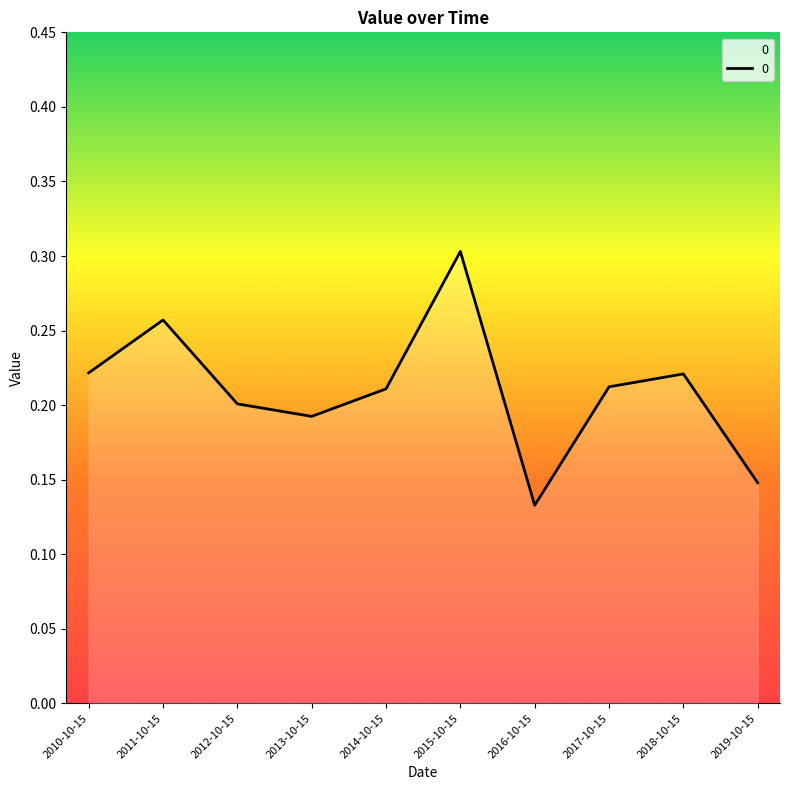

Which category has the highest value across all series?

2015-10-15